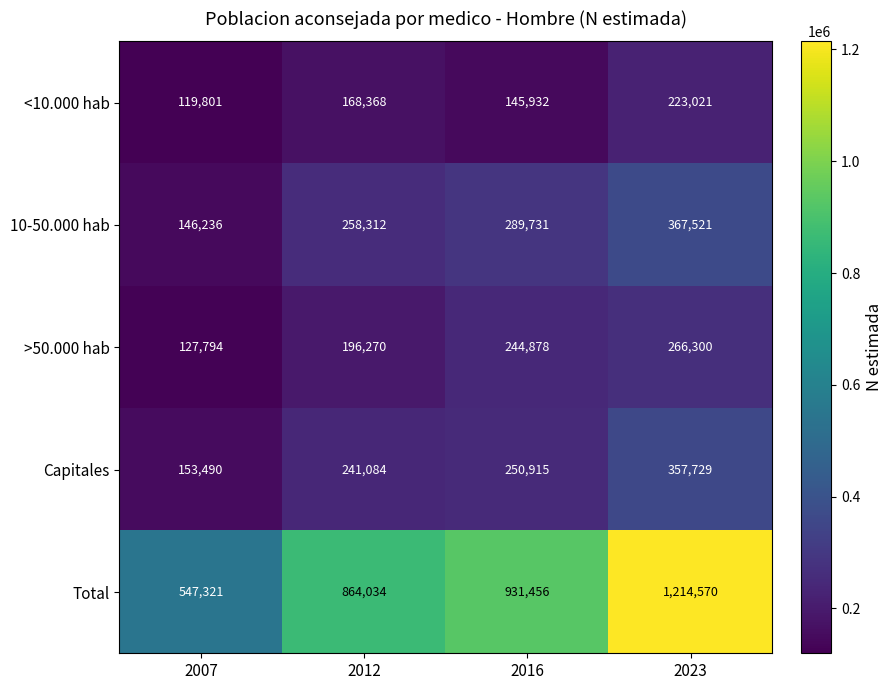

Count the Total values in the range 864034 to 1214570.

3